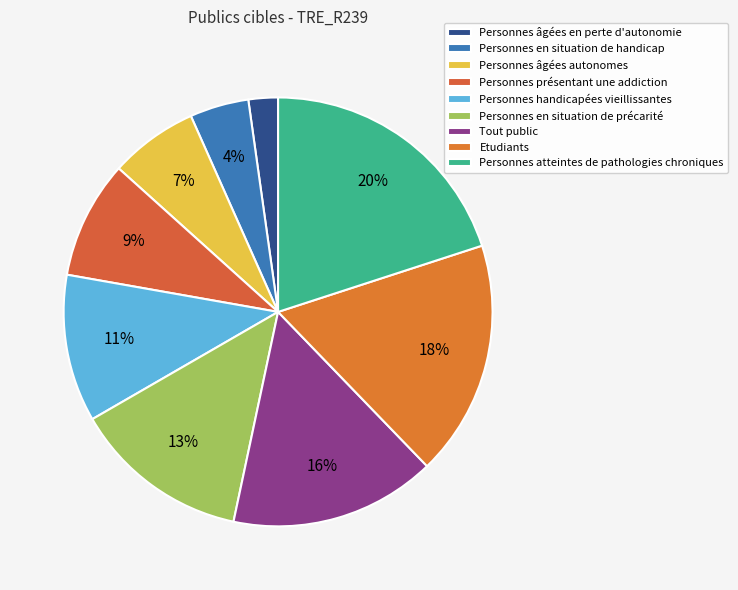

Is Tout public the majority of the pie?

No